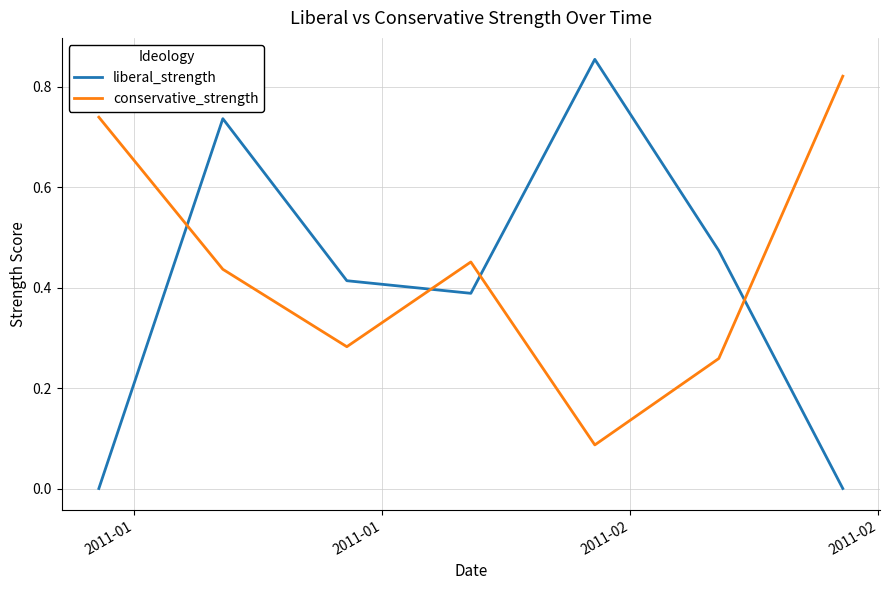

What are all the series names shown in the legend?

liberal_strength, conservative_strength